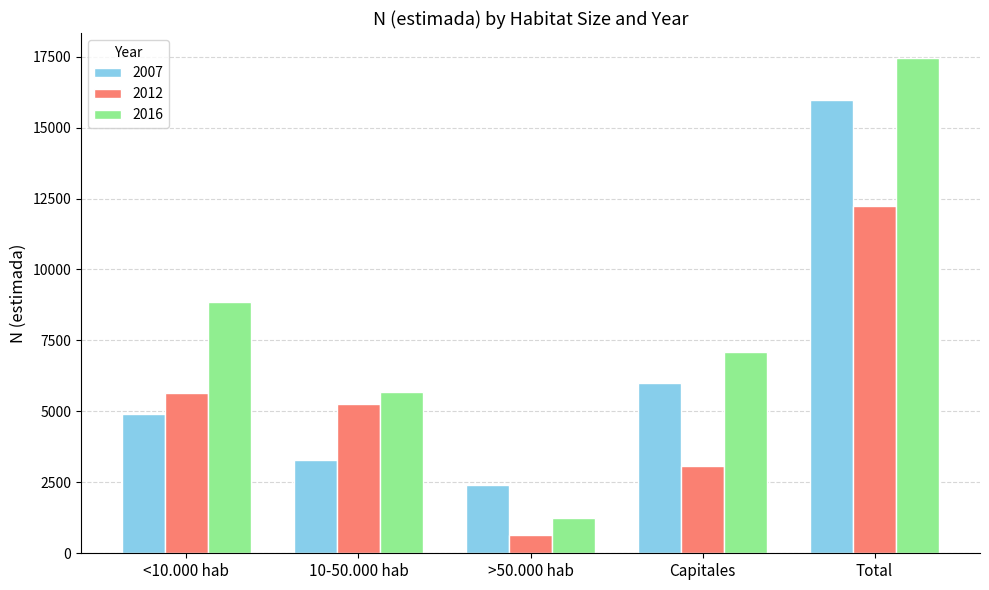

How many groups of bars are there?

5